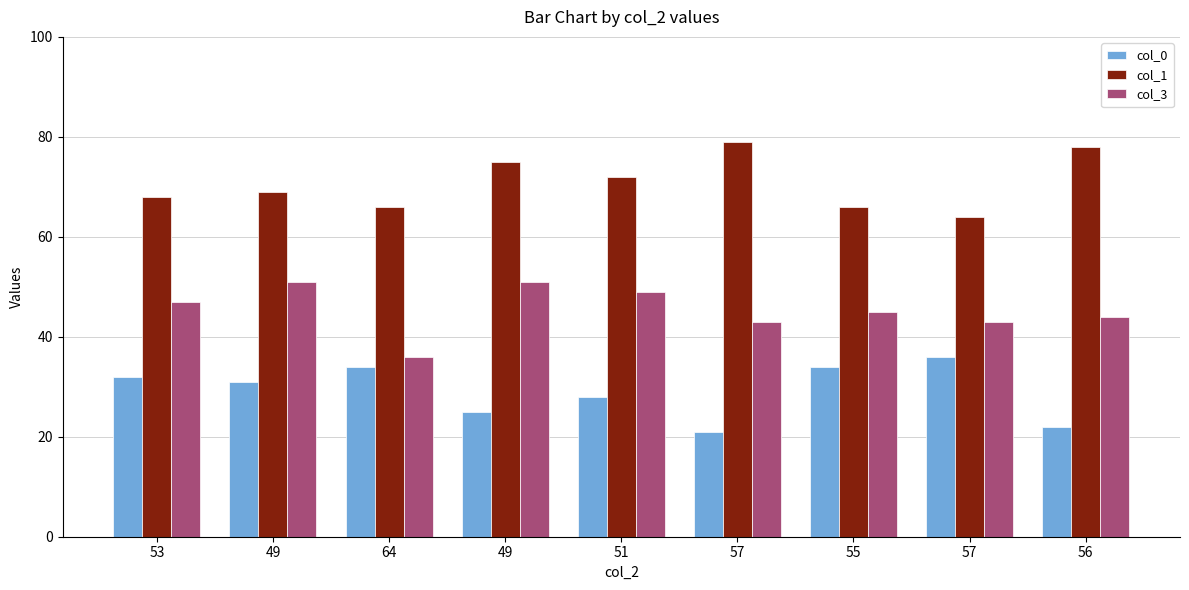

How many bars are there in total?

27